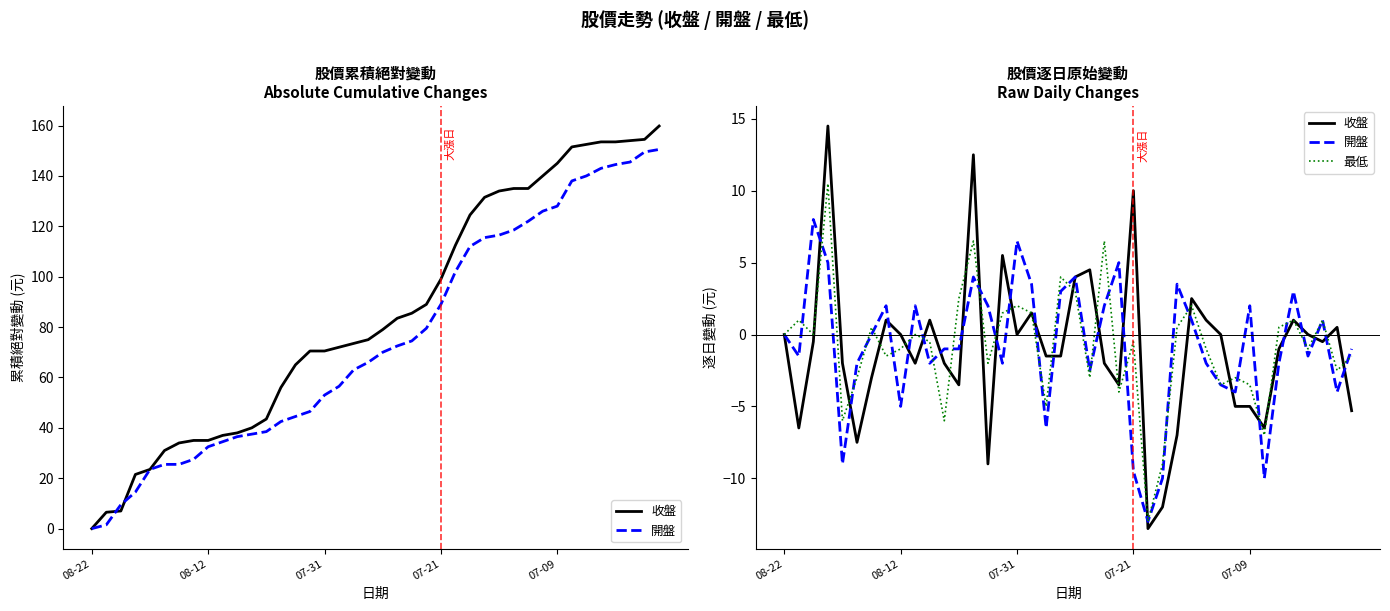

How many data points does each series have?

40